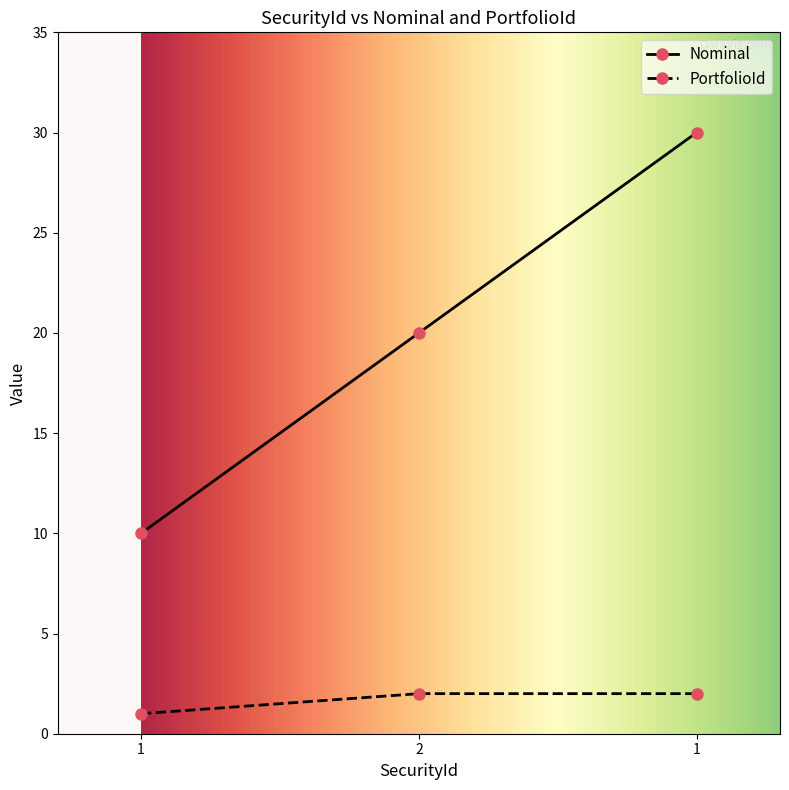

How many lines are shown in the chart?

2